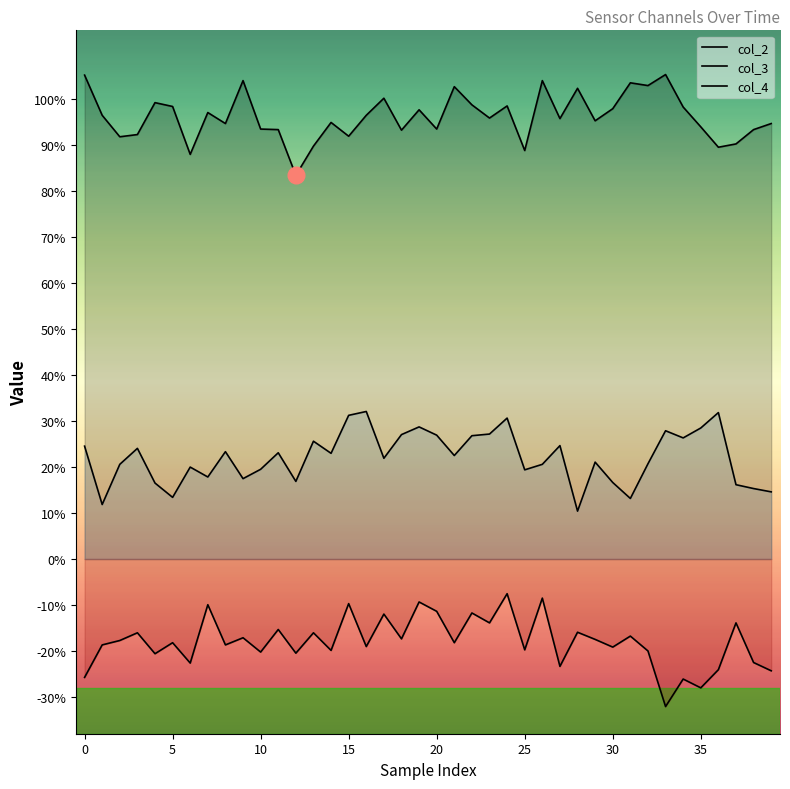

The col_2 series shows 0.9 at 35. True or false?

True